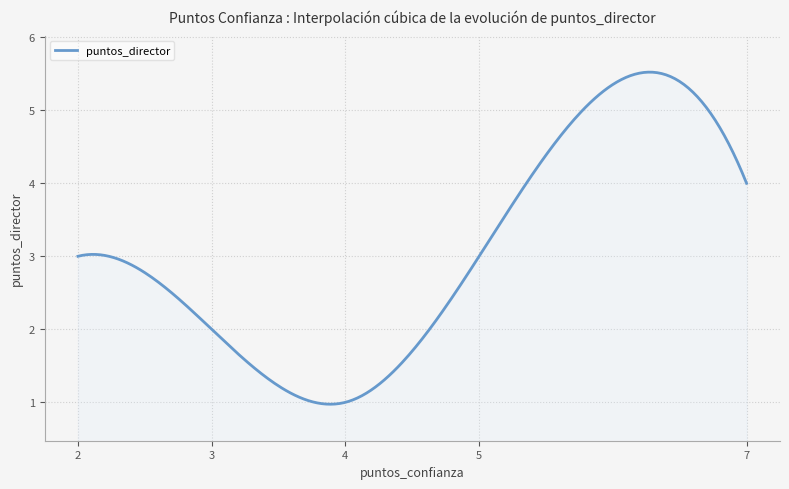

What is the greatest value displayed?

5.5